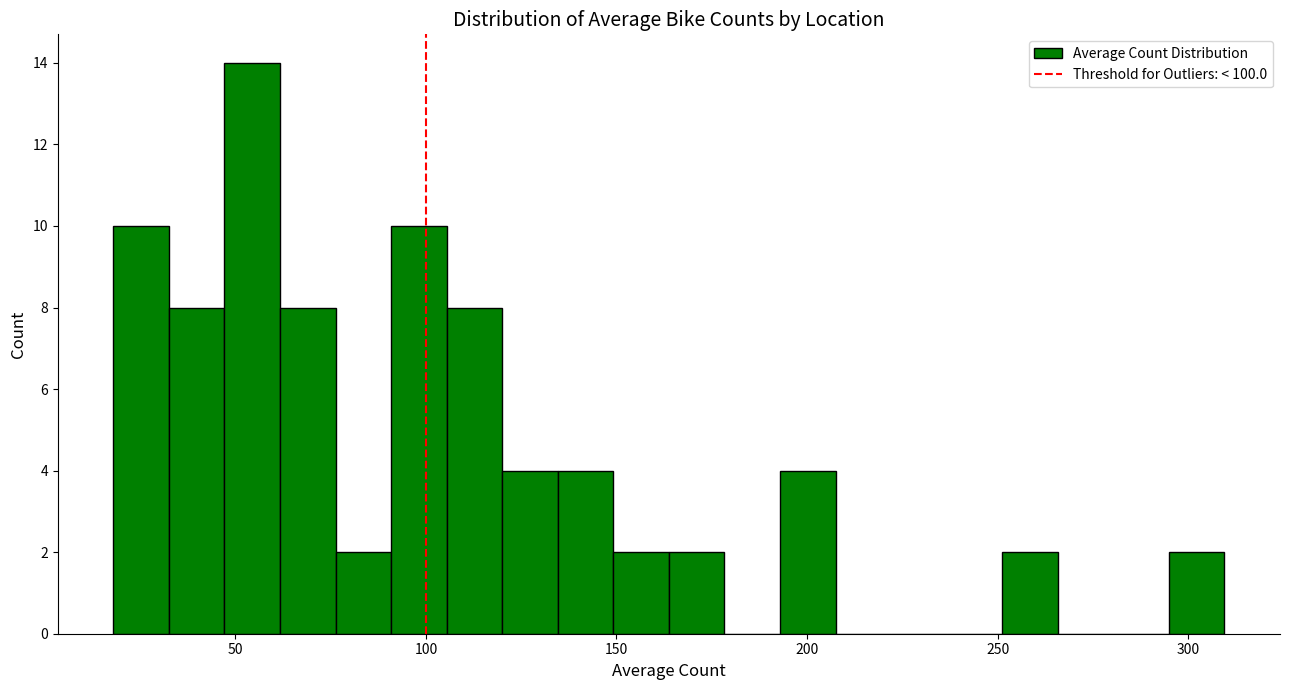

Around what value on the x-axis is the tallest bar? Give the approximate position of its centre, as read against the axis.

55